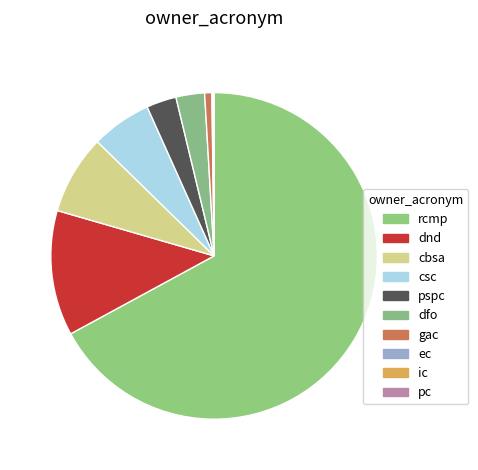

Do gac and pc together represent more than half of the pie?

No